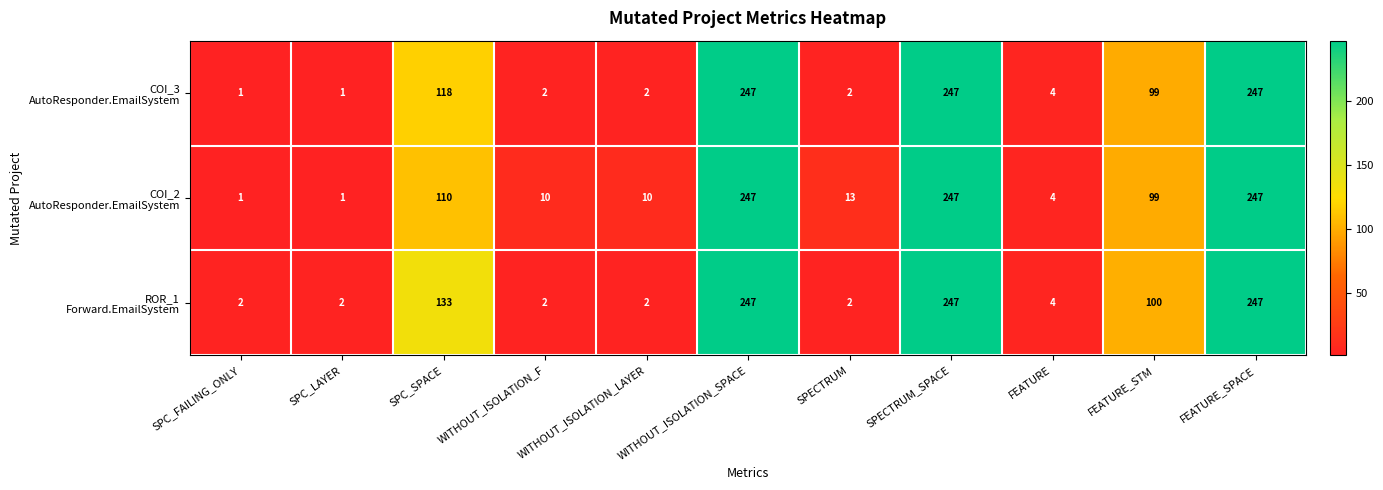

At how many categories does at least one series exceed 11?

6